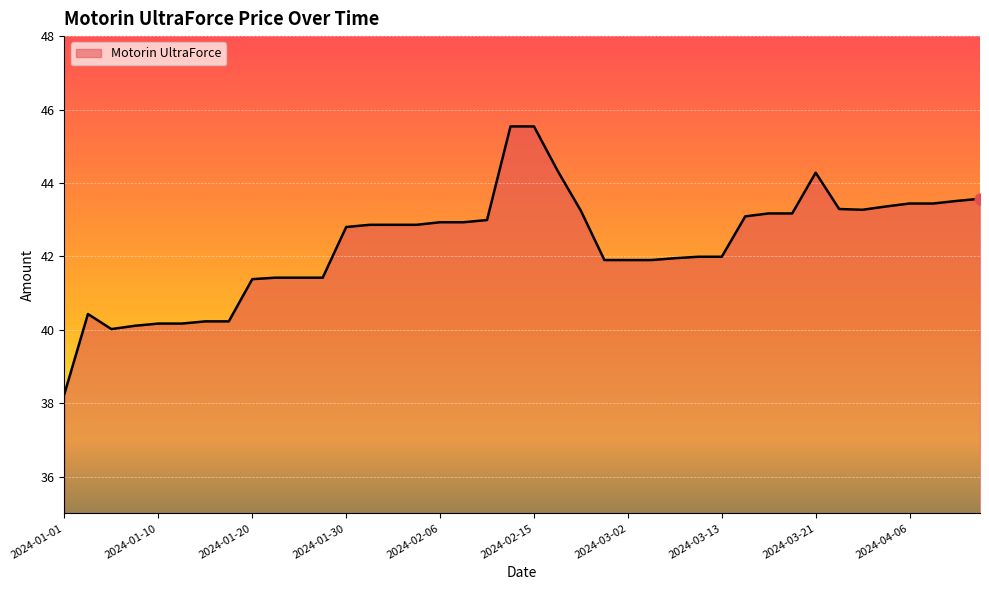

What is the greatest value displayed?

45.5